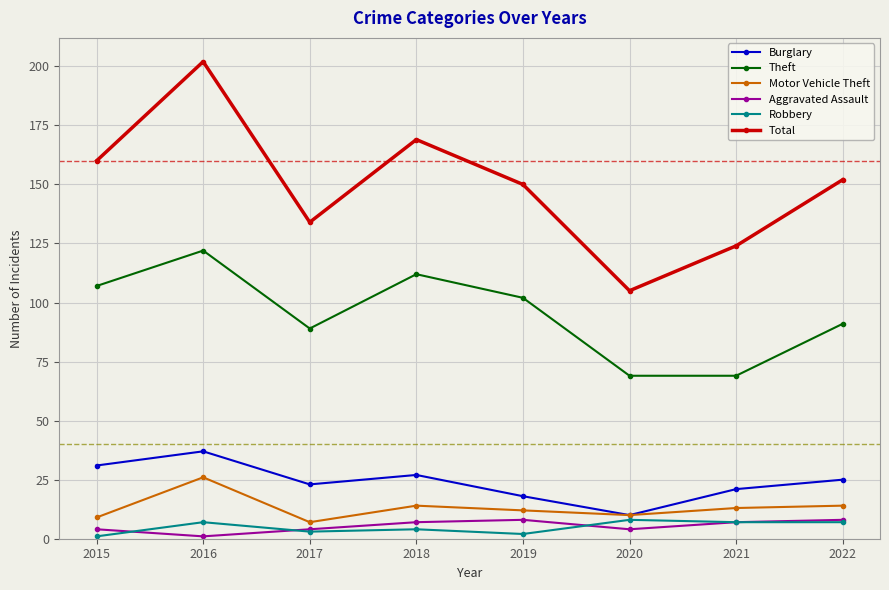

Which series has the largest range (max minus min)?

Total